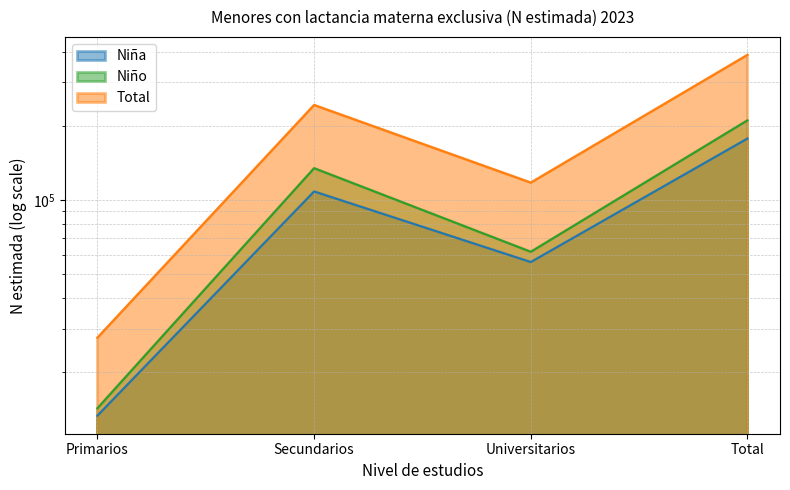

What is the smallest value displayed?

13301